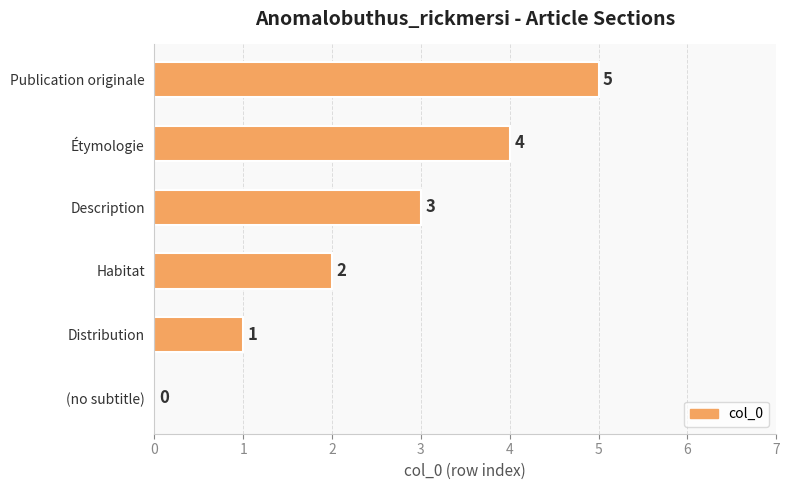

At which label is the value closest to 2?

Habitat